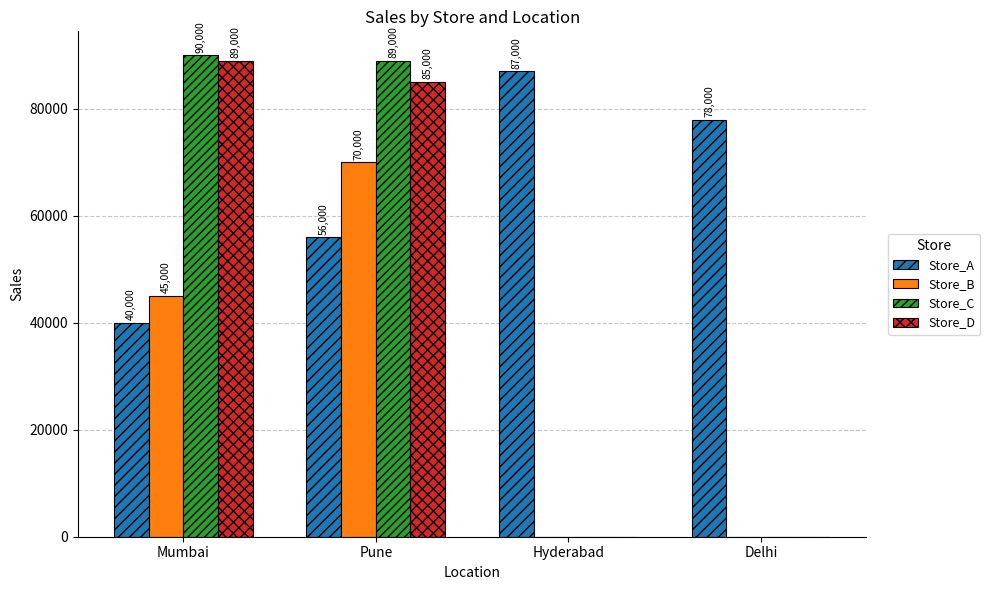

True or false: Store_B has a value of 45000 at Mumbai.

True